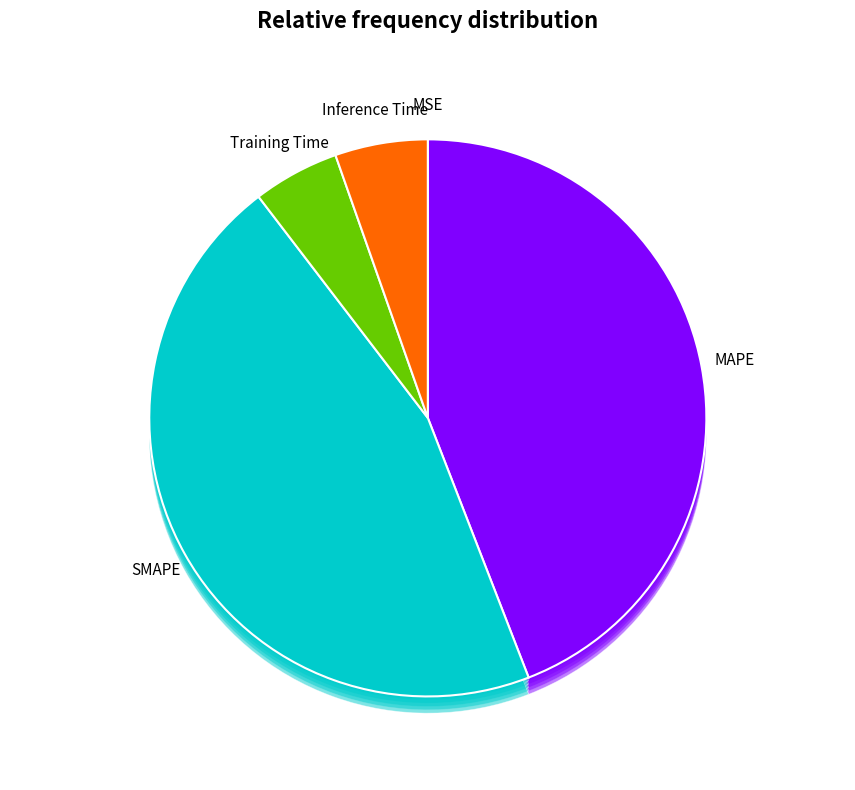

Count the number of slices in the pie.

5